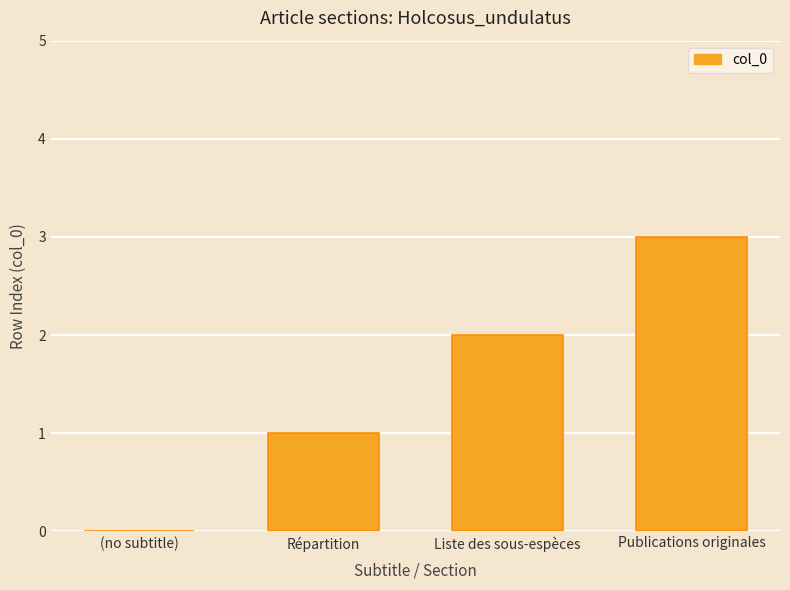

The value at Répartition is 1. True or false?

True